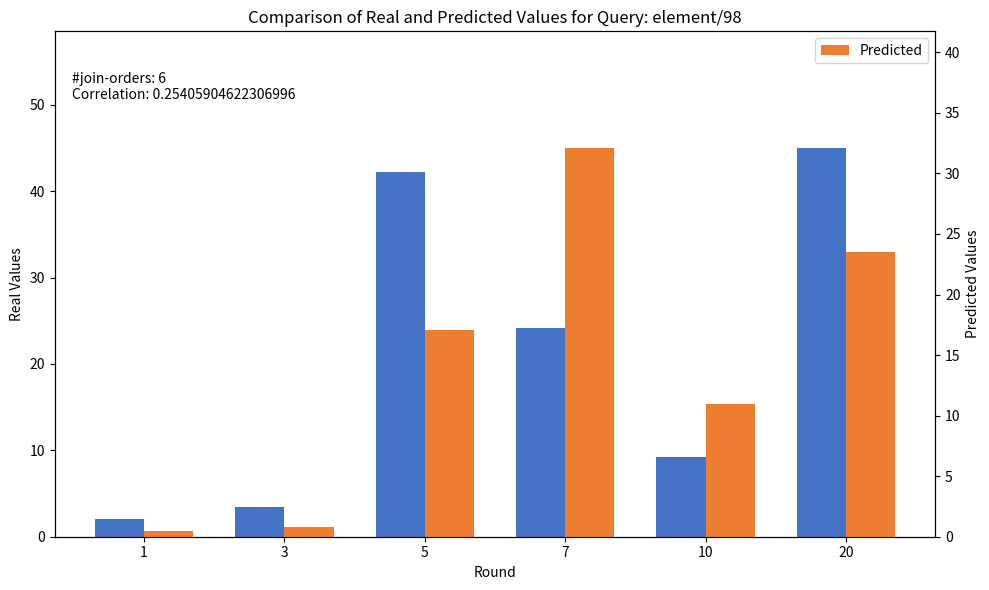

Reading left to right, transcribe all the data shown in this chart.

Real Values: 1=2.0	3=3.4	5=42.2	7=24.2	10=9.2	20=45.0
Predicted: 1=0.5	3=0.8	5=17.1	7=32.1	10=11.0	20=23.5